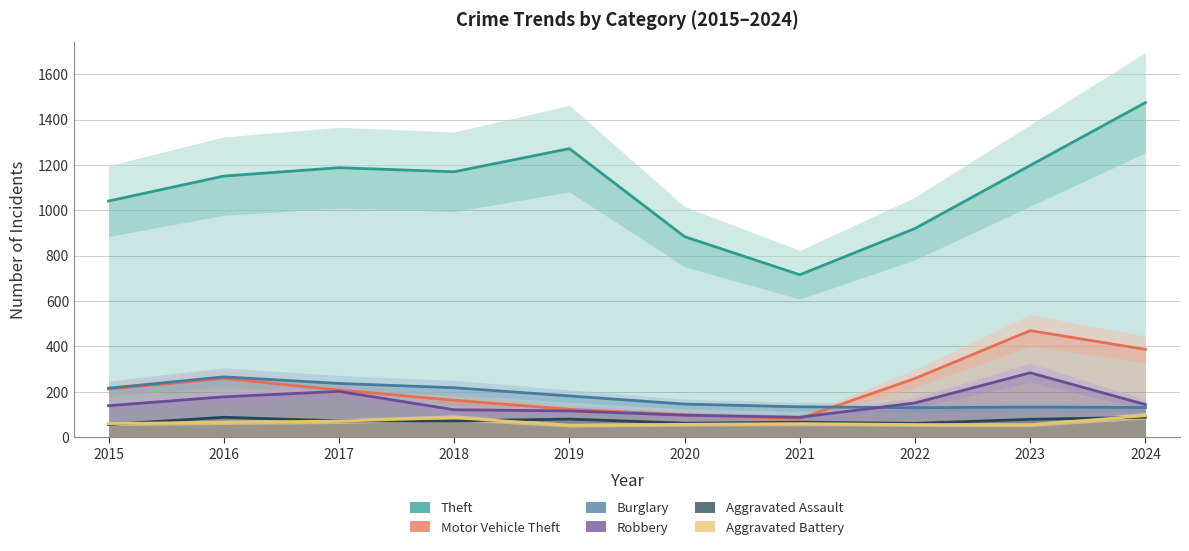

Rank the series by their maximum value, from highest to lowest.

Theft, Motor Vehicle Theft, Robbery, Burglary, Aggravated Battery, Aggravated Assault